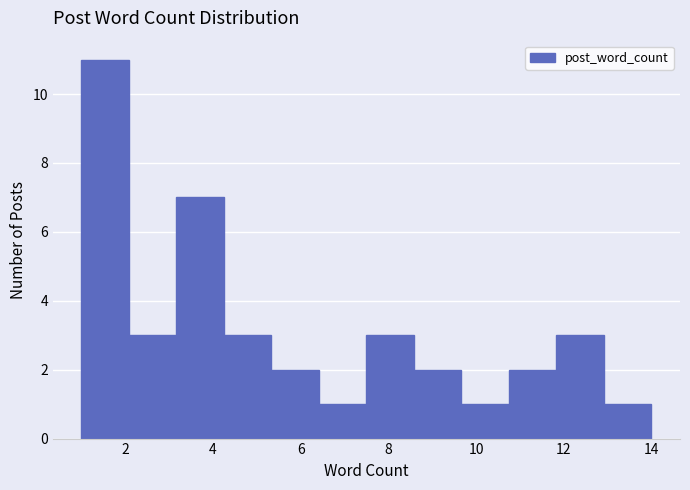

Reading left to right, transcribe this chart: for each bar, give the range it covers on the x-axis and its height. Neither the bar edges nor the heights are printed on the chart, so give them approximately, as read against the axes.

1.0 to 2.0: 11
2.0 to 3.2: 3
3.2 to 4.2: 7
4.2 to 5.4: 3
5.4 to 6.4: 2
6.4 to 7.6: 1
7.6 to 8.6: 3
8.6 to 9.6: 2
9.6 to 10.8: 1
10.8 to 11.8: 2
11.8 to 13.0: 3
13.0 to 14.0: 1